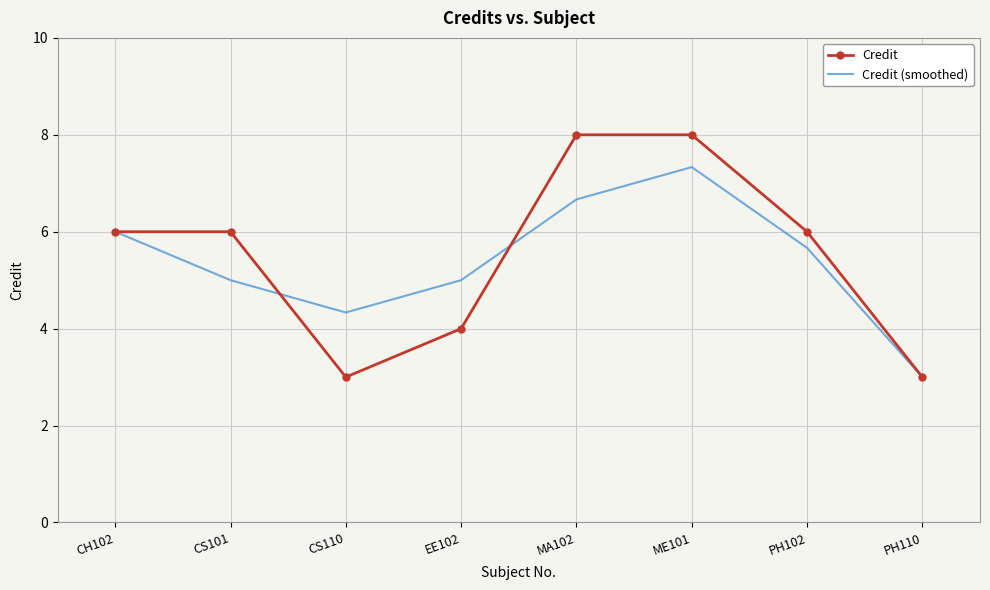

Which series changed the most between CH102 and CS110?

Credit